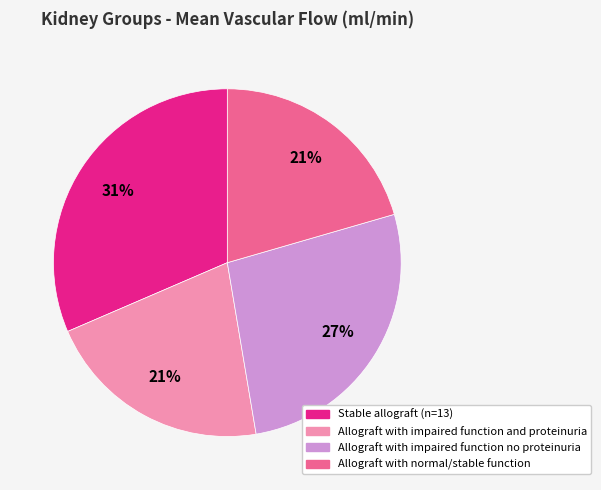

To the nearest percent, what percentage of the pie is Stable allograft (n=13)?

31%